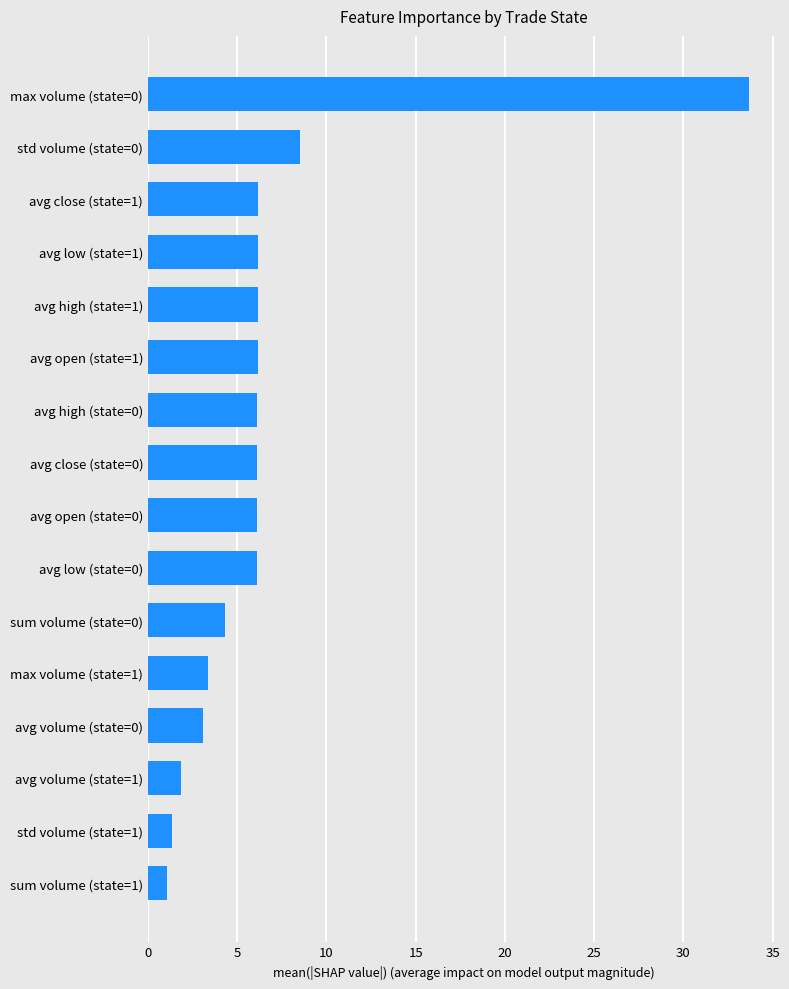

At which label is the value closest to 17?

std volume (state=0)